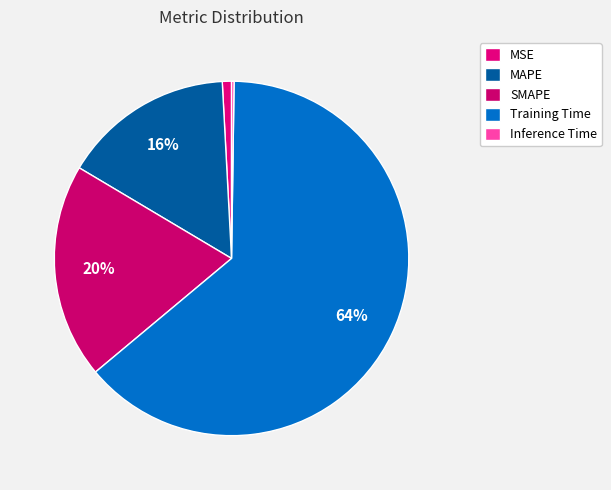

Is it true that SMAPE is 20% of the pie?

True